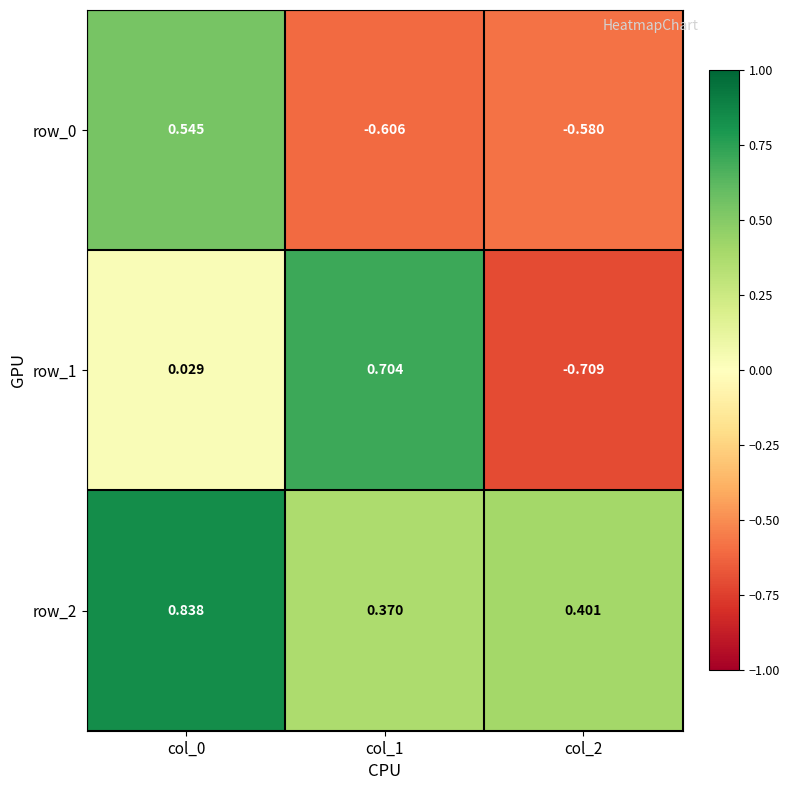

At which label is row_2 closest to 0?

col_1